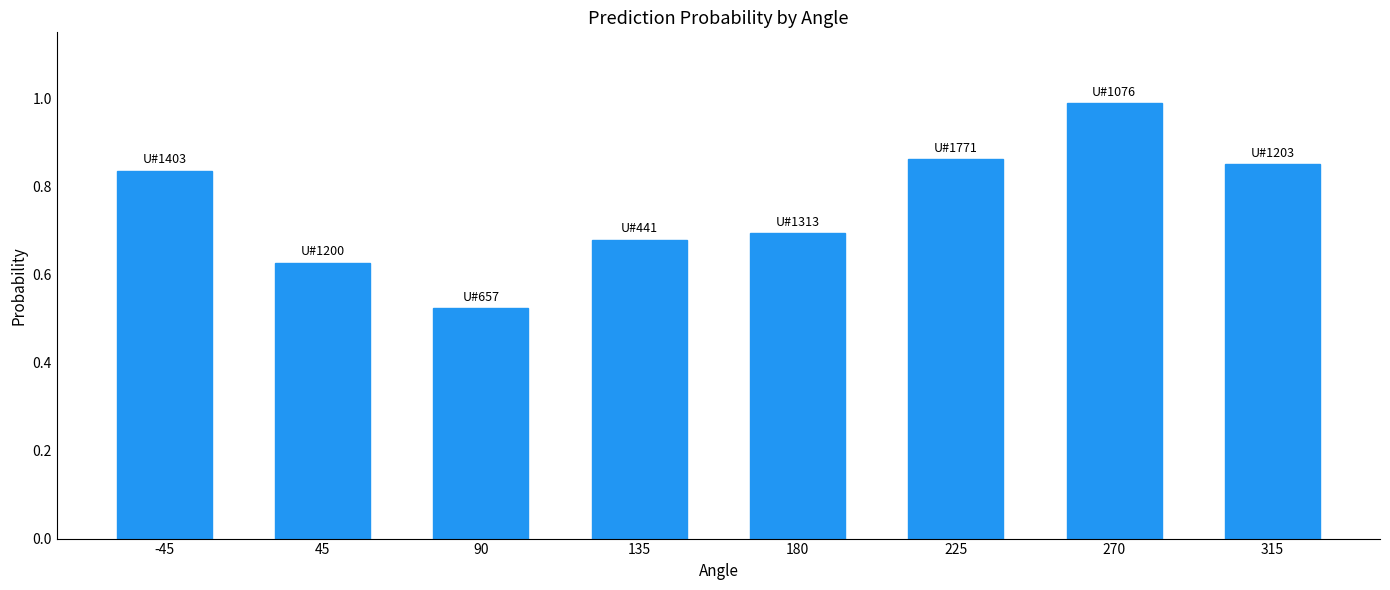

What is the value of the 7th bar from the left?

1.0